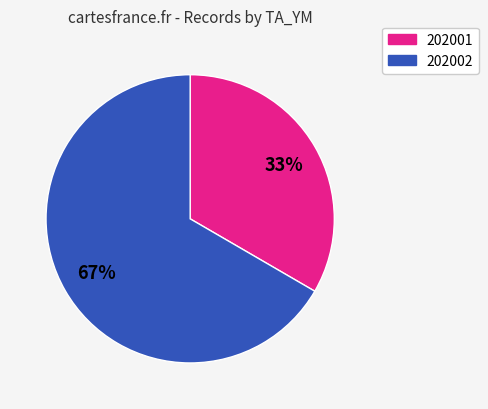

Is there any slice that represents more than half of the pie?

Yes